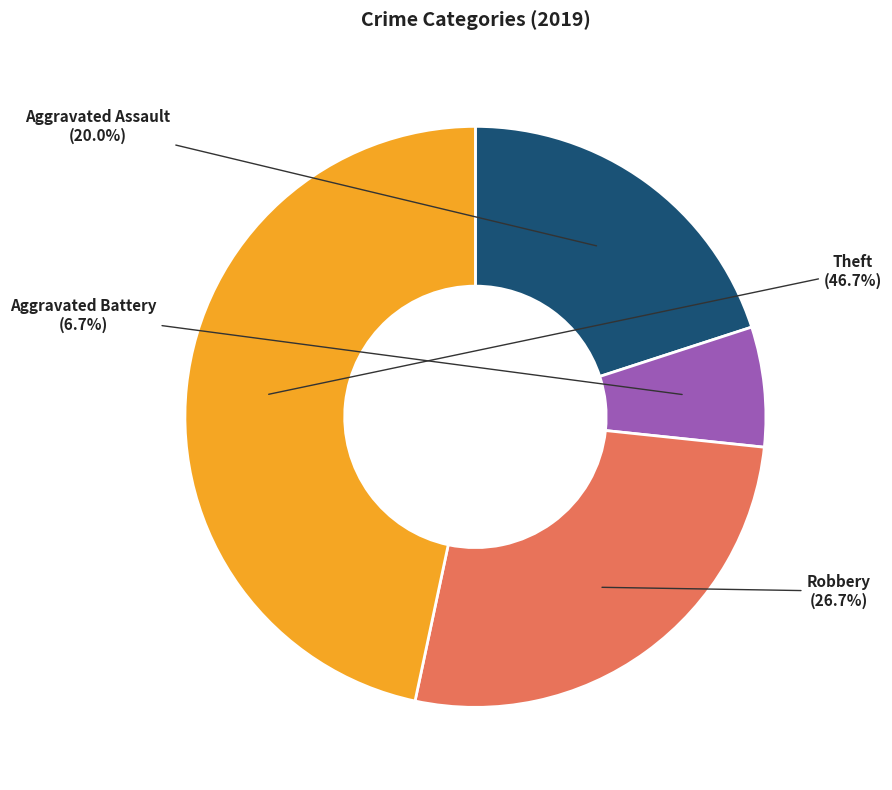

Is Aggravated Assault the majority of the pie?

No